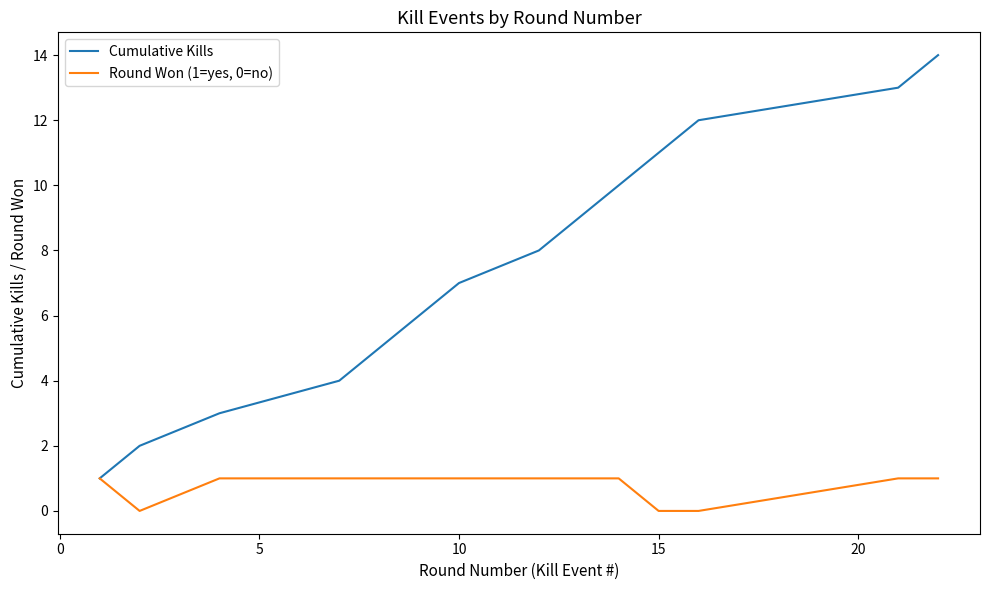

Rank the series by their maximum value, from highest to lowest.

Cumulative Kills, Round Won (1=yes, 0=no)